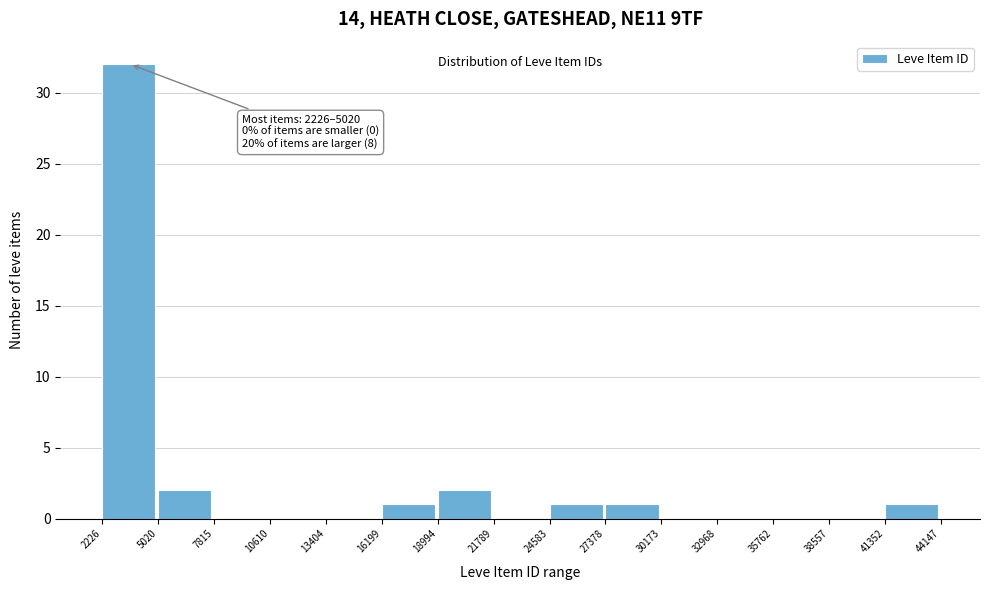

Which range on the x-axis has the tallest bar?

2226 to 5020